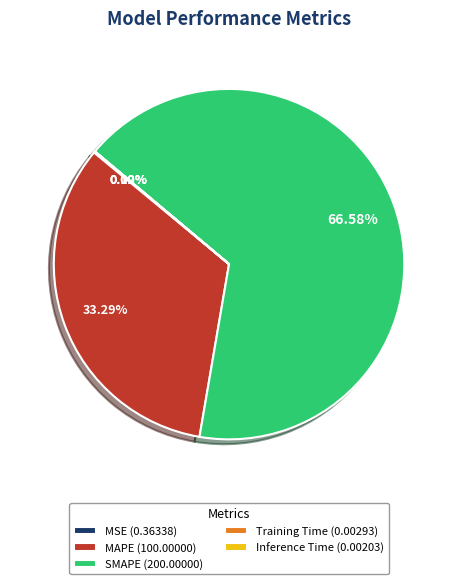

Which has a higher value, MAPE (100.00000) or SMAPE (200.00000)?

SMAPE (200.00000)